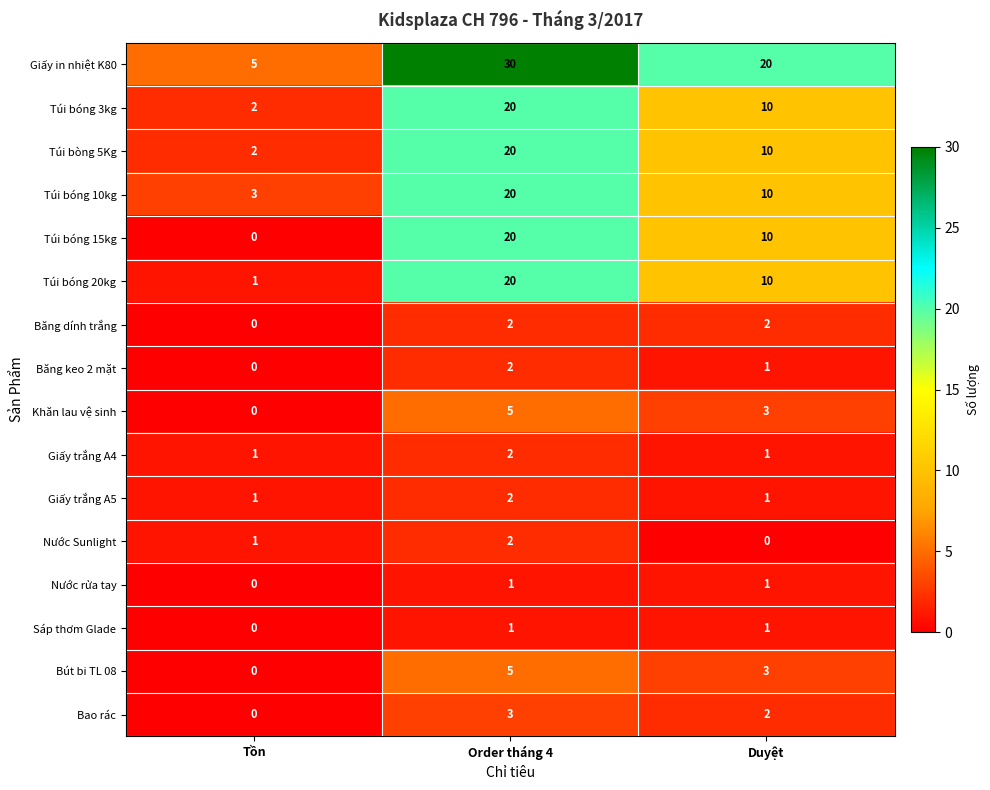

Which series has the largest total across all categories?

Giấy in nhiệt K80